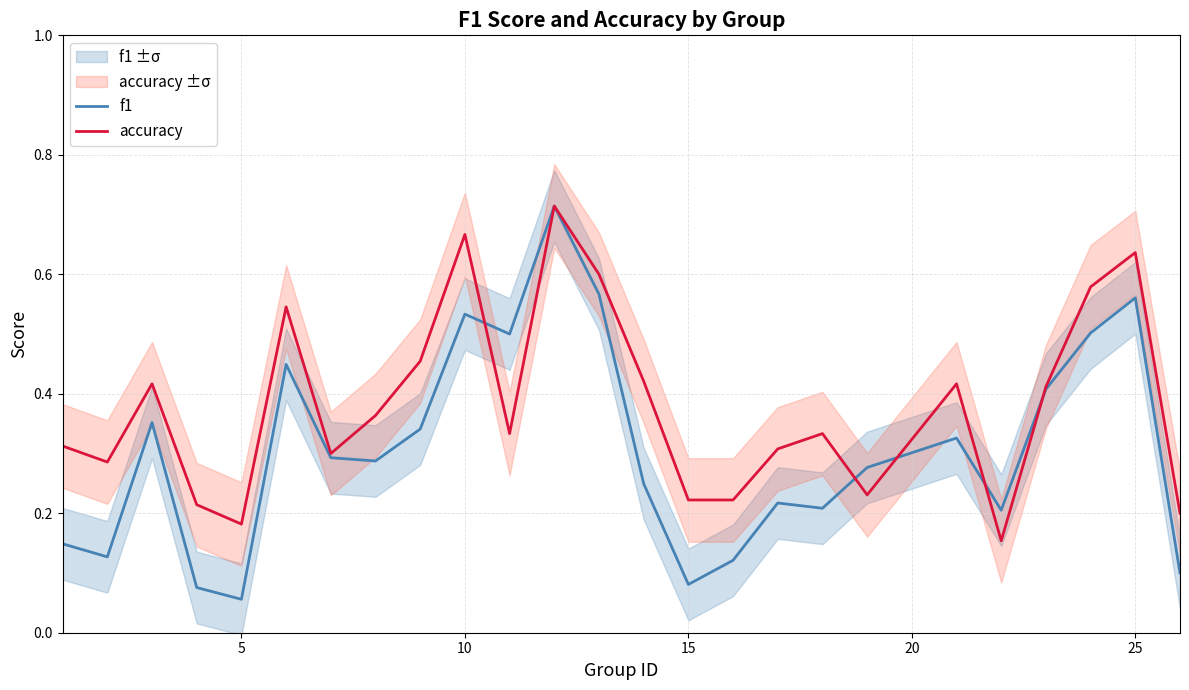

True or false: accuracy has a value of 0.3 at 5.

False